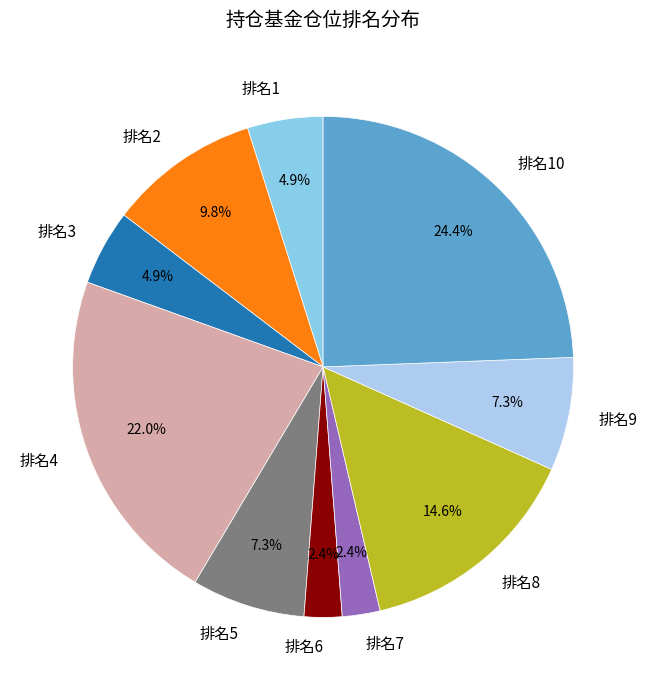

Which has a higher value, 排名4 or 排名7?

排名4